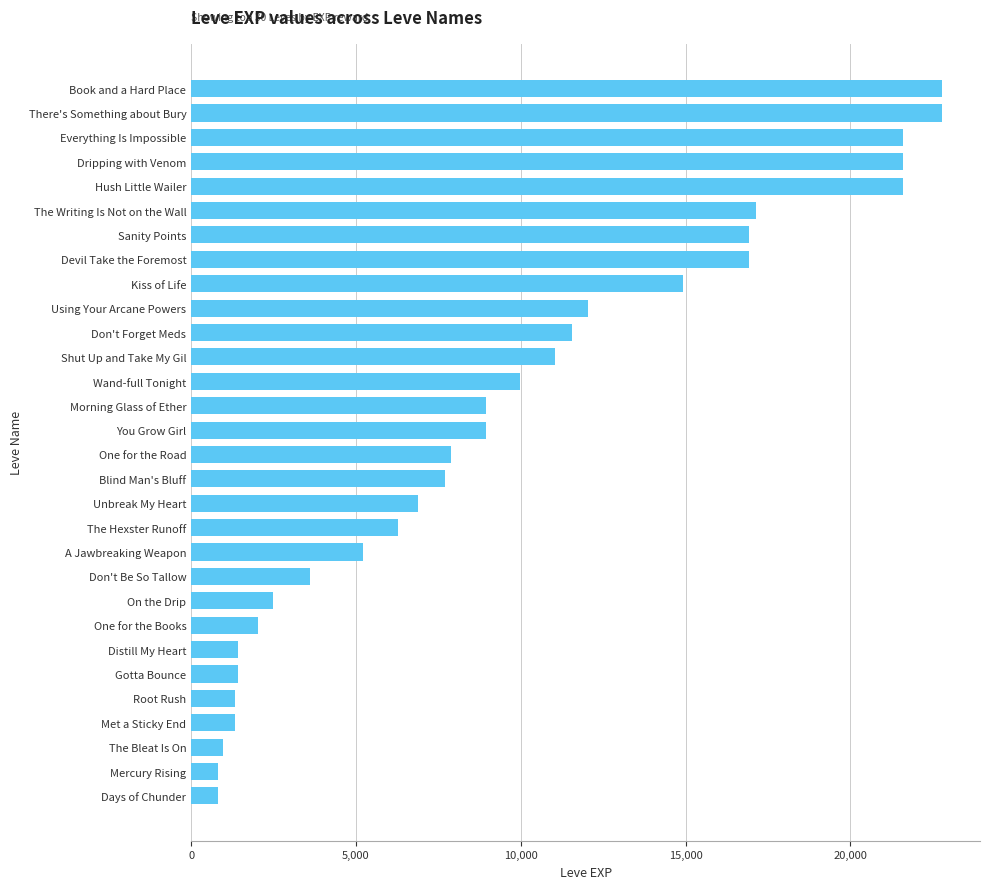

What is the maximum value shown in the chart?

22790